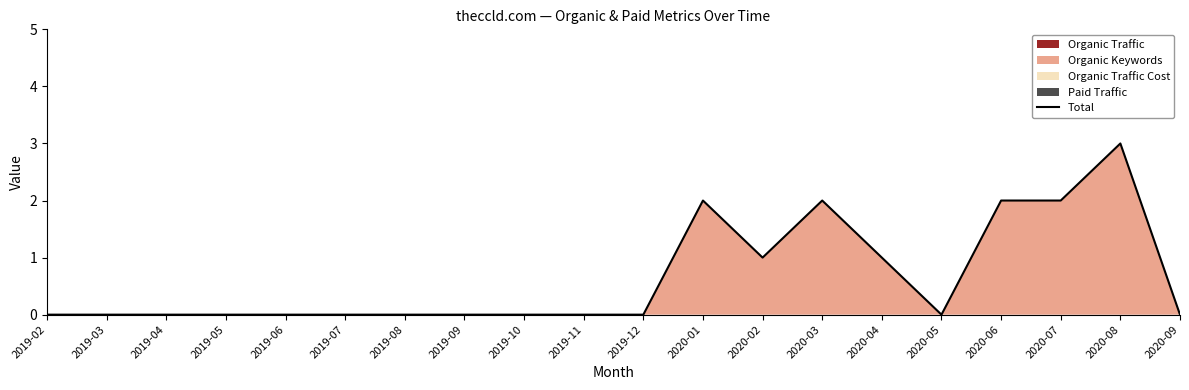

List the labels in order of value, largest first.

2020-08, 2020-01, 2020-03, 2020-06, 2020-07, 2020-02, 2020-04, 2019-02, 2019-03, 2019-04, 2019-05, 2019-06, 2019-07, 2019-08, 2019-09, 2019-10, 2019-11, 2019-12, 2020-05, 2020-09